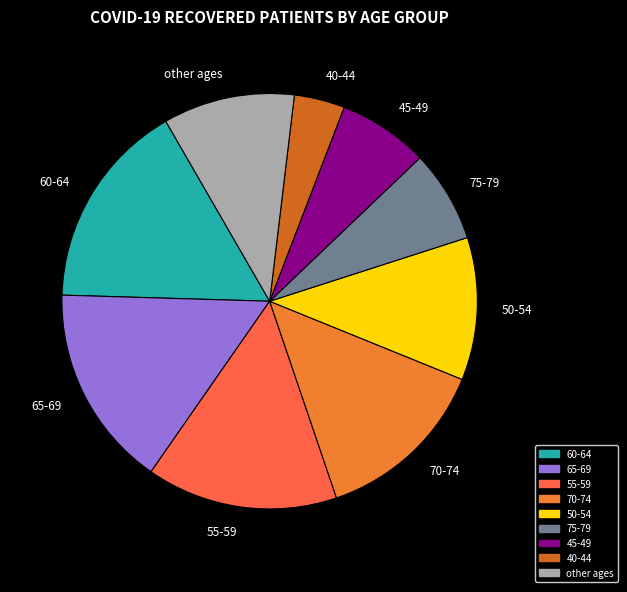

Which category has the smallest portion of the pie?

40-44